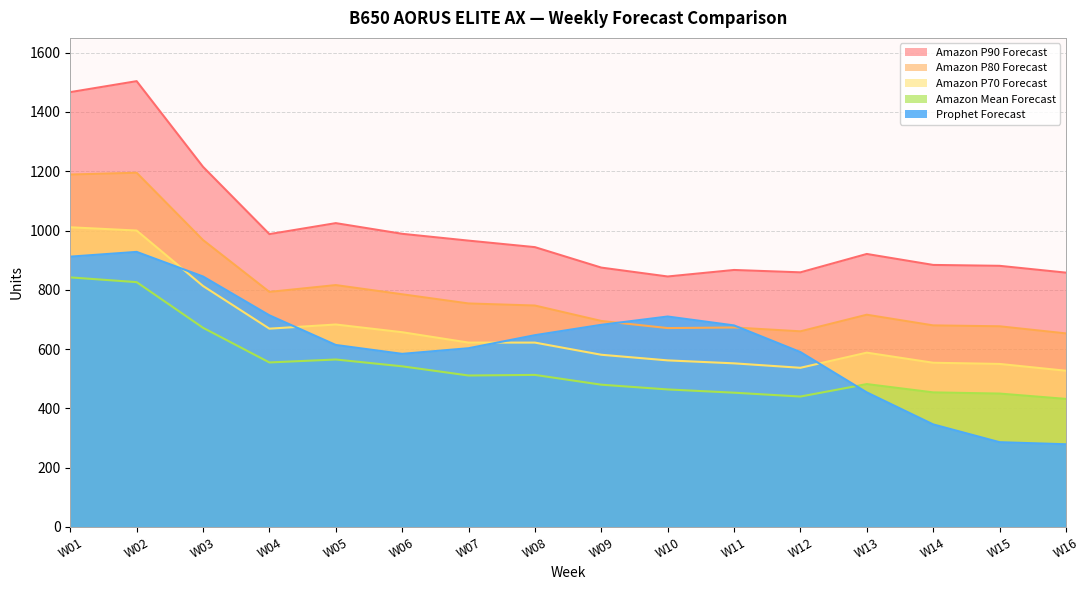

How many data points in Amazon P80 Forecast are less than 747?

8